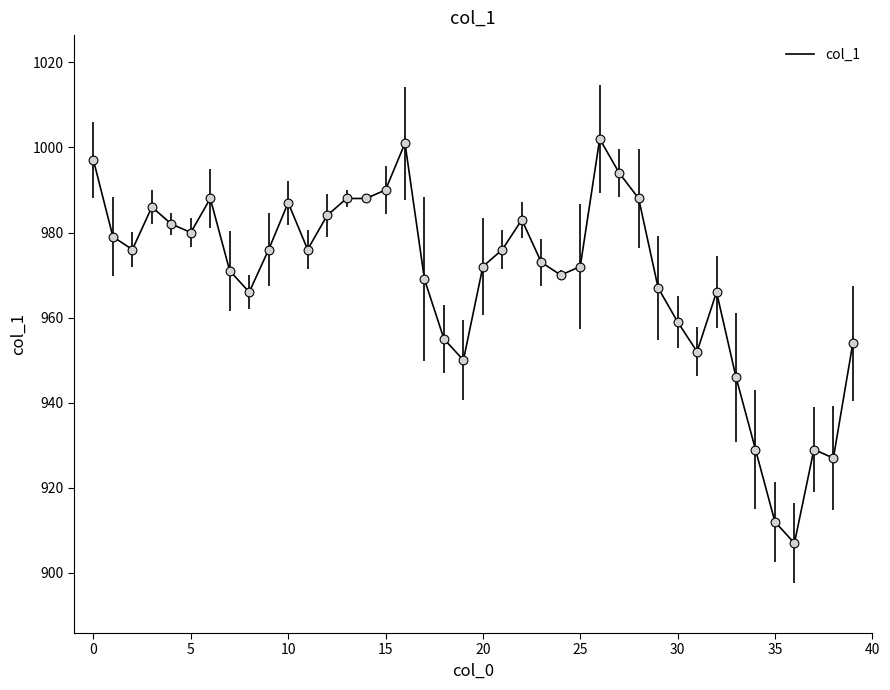

What is the greatest value displayed?

1002